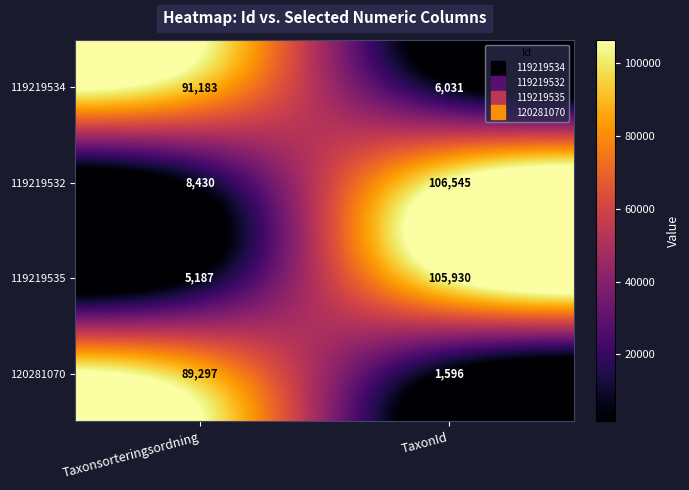

At which label does 119219534 reach its peak?

Taxonsorteringsordning